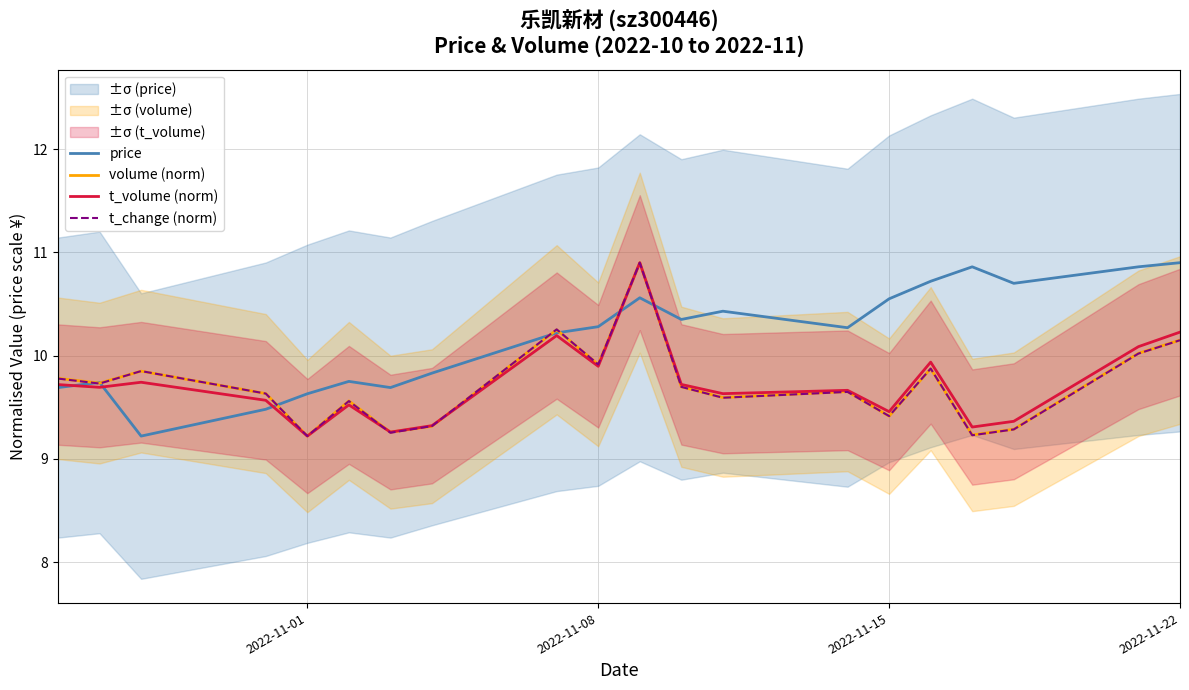

What is the maximum value for price?

10.9